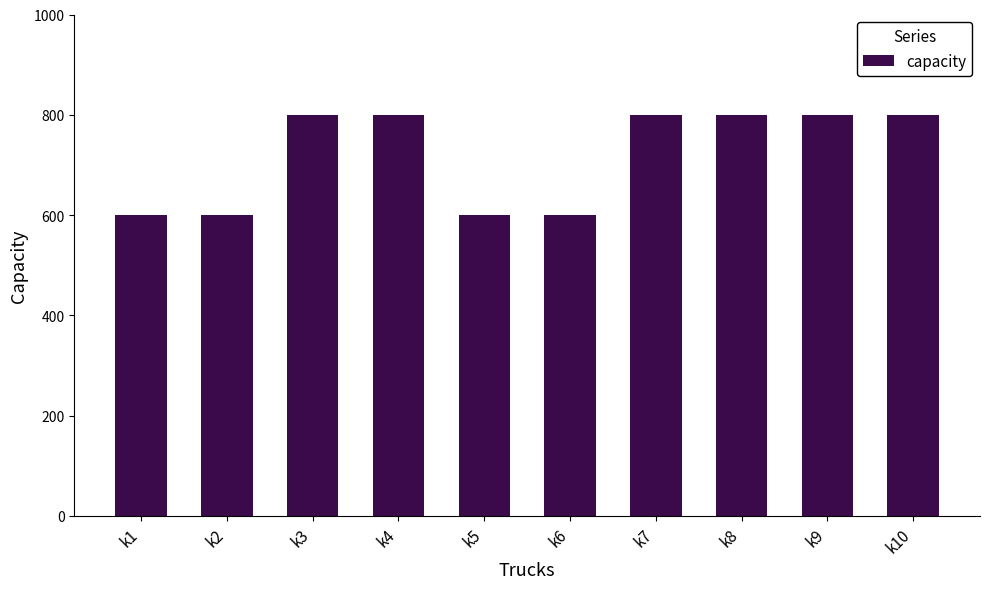

Is it true that the value at k10 is 1280?

False